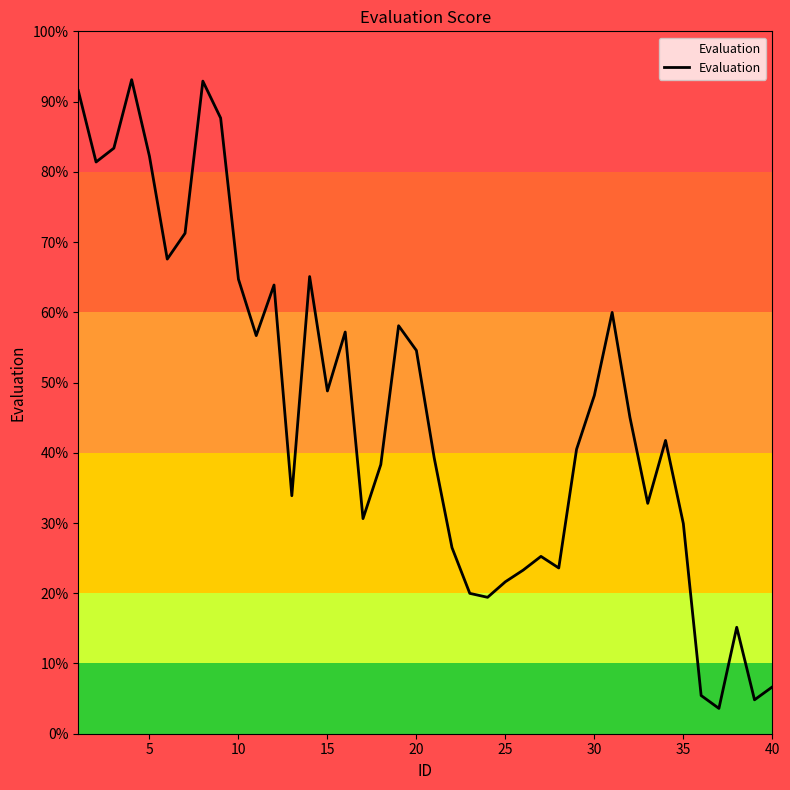

What is the difference between the maximum and minimum values?

89.5